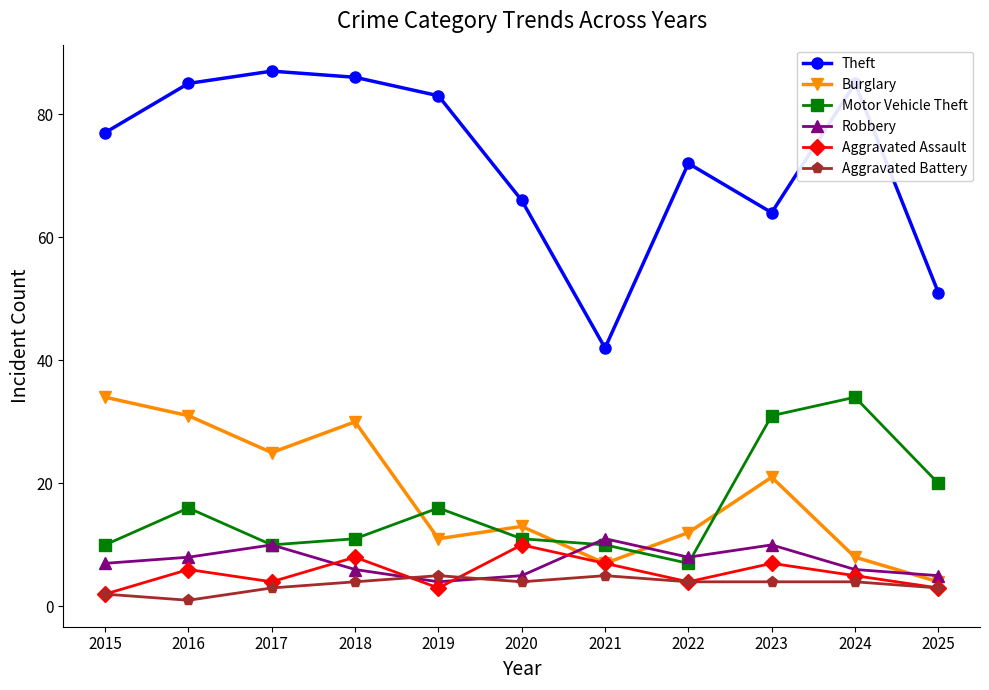

At 2024, list the series in order from smallest to largest.

Aggravated Battery, Aggravated Assault, Robbery, Burglary, Motor Vehicle Theft, Theft